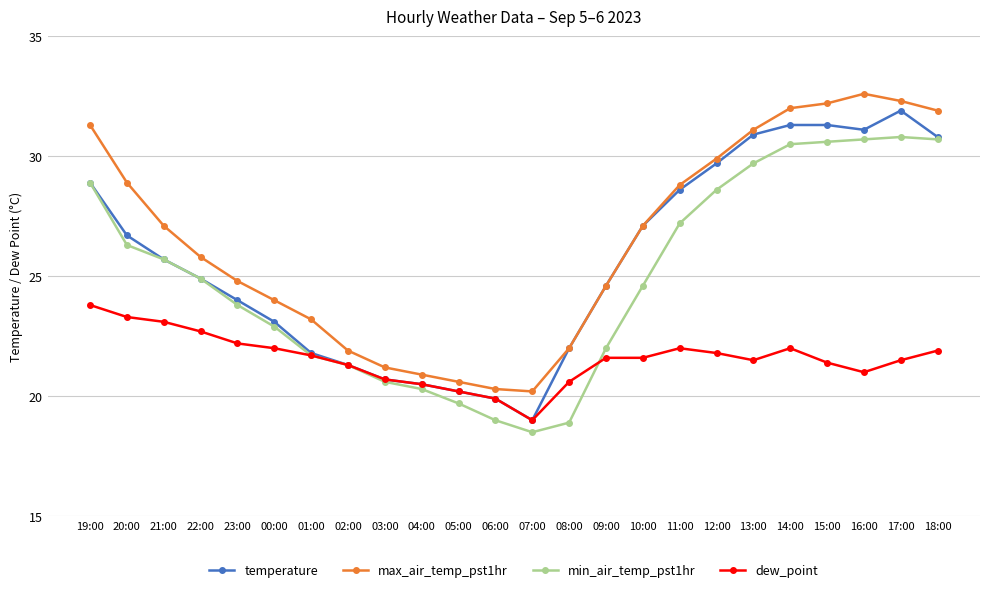

True or false: max_air_temp_pst1hr has more than 0 interior local peaks.

True